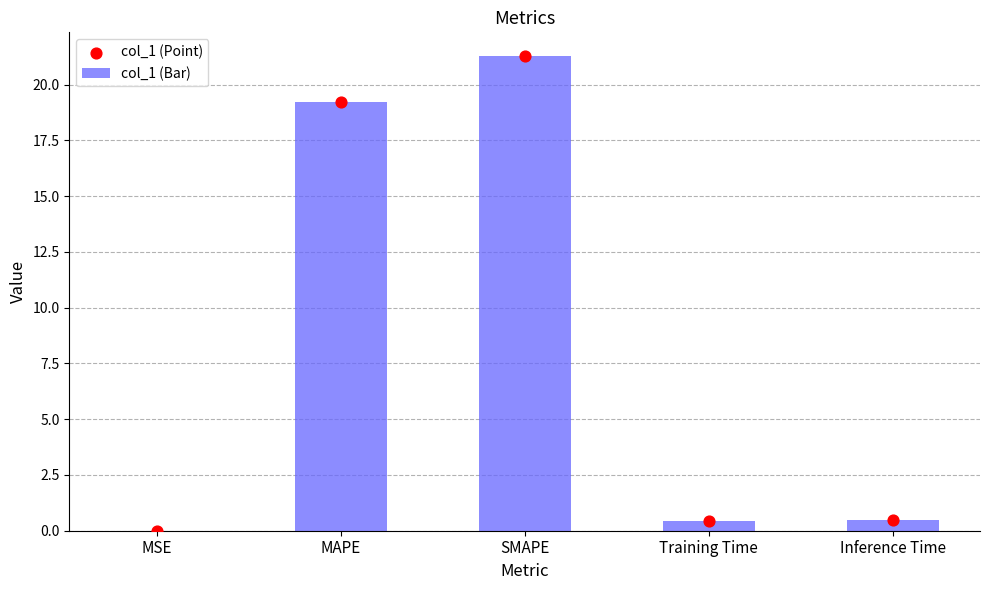

Which series has the largest total across all categories?

col_1 (Bar)